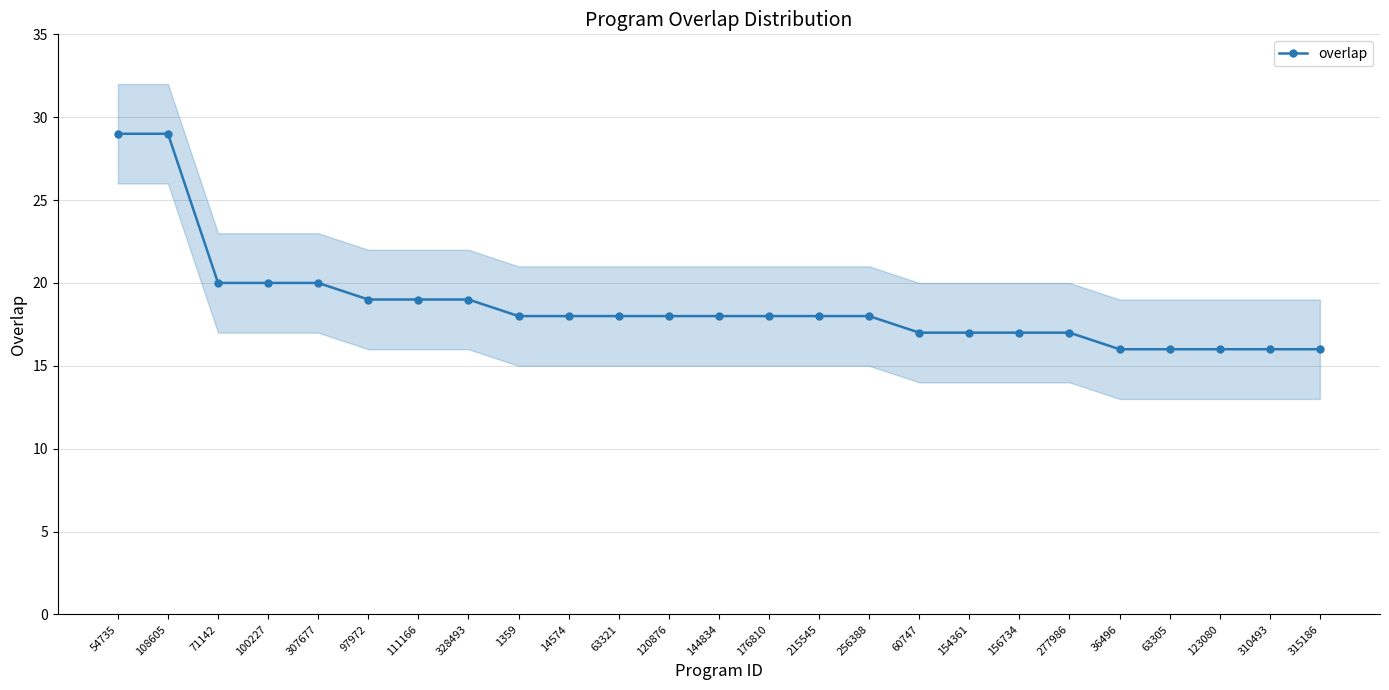

Reading left to right, transcribe all the data shown in this chart.

54735=29	108605=29	71142=20	100227=20	307677=20	97972=19	111166=19	328493=19	1359=18	14574=18	63321=18	120876=18	144834=18	176810=18	215545=18	256388=18	60747=17	154361=17	156734=17	277986=17	36496=16	63305=16	123080=16	310493=16	315186=16